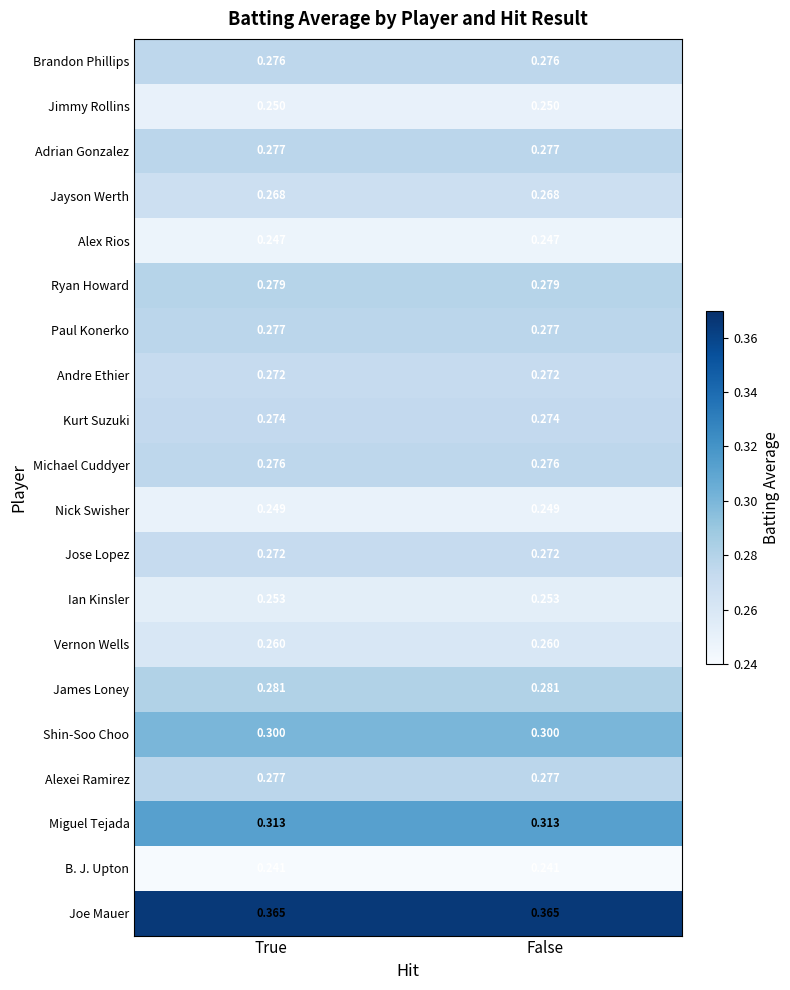

Is the value of Paul Konerko at False greater than the value of Ryan Howard at True?

No